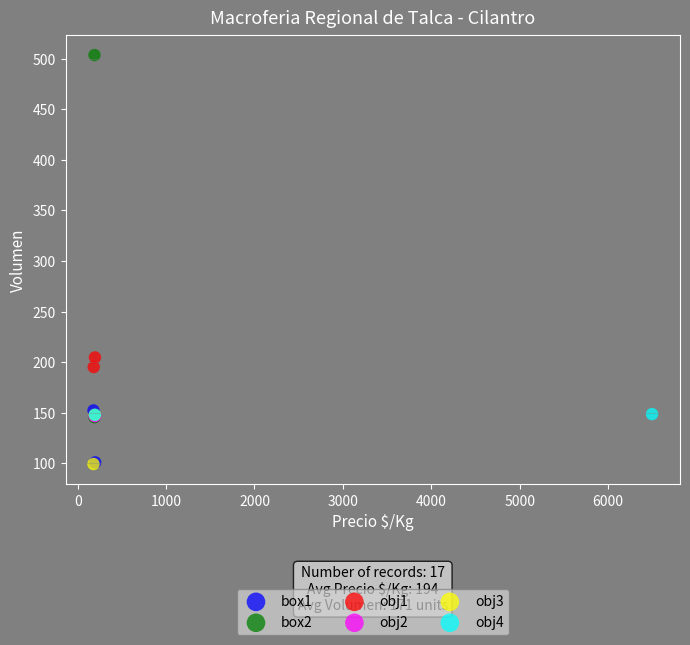

Which series has the widest spread of Y values?

box2